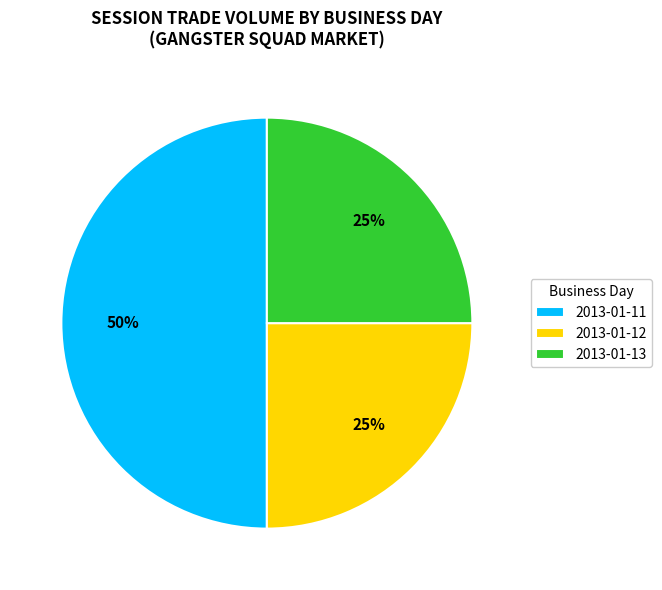

Which category has the biggest portion of the pie?

2013-01-11